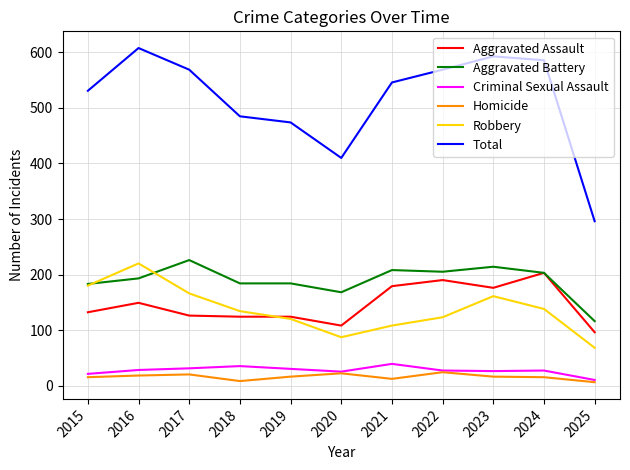

True or false: Aggravated Battery and Criminal Sexual Assault intersect in this chart.

False